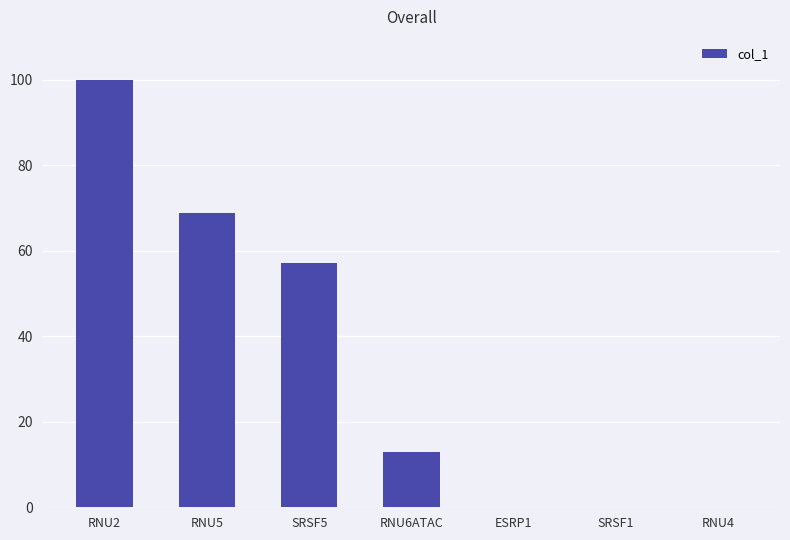

What is the difference between the values at RNU4 and RNU5?

68.8